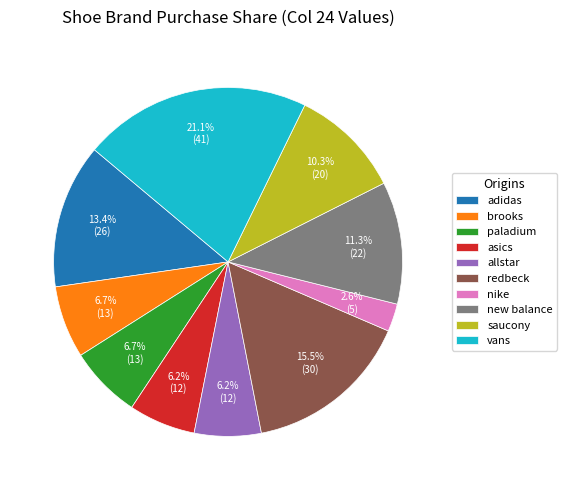

What is the ratio of the value at redbeck to the value at nike?

6.0